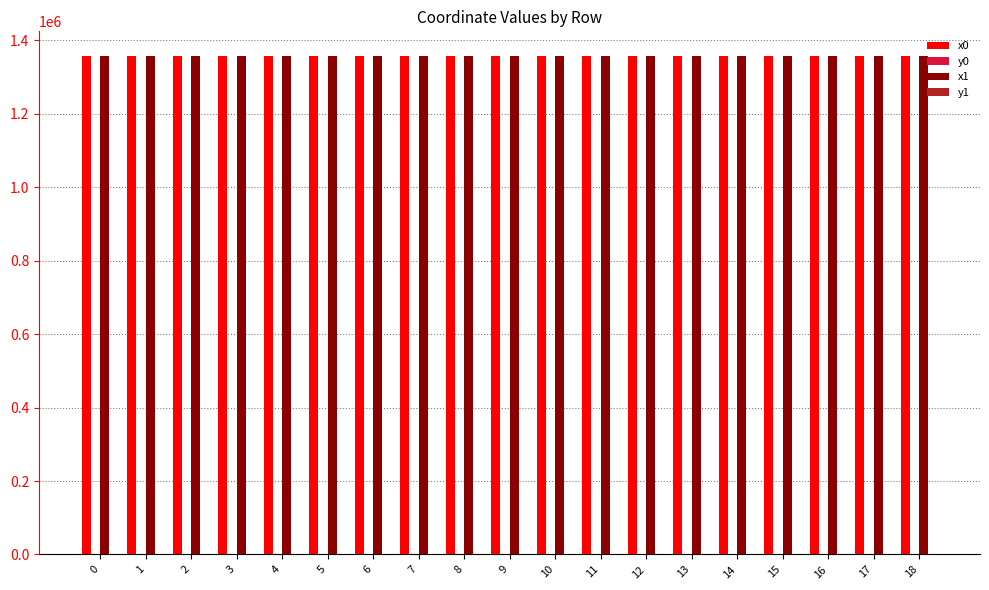

What is the maximum value shown in the chart?

1356692.9